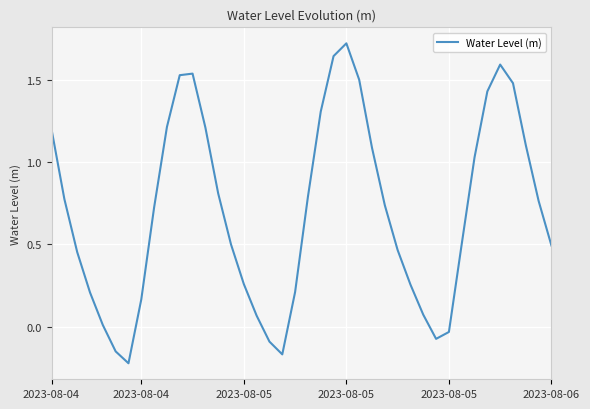

True or false: there are more than 2 points higher than both neighbors.

True